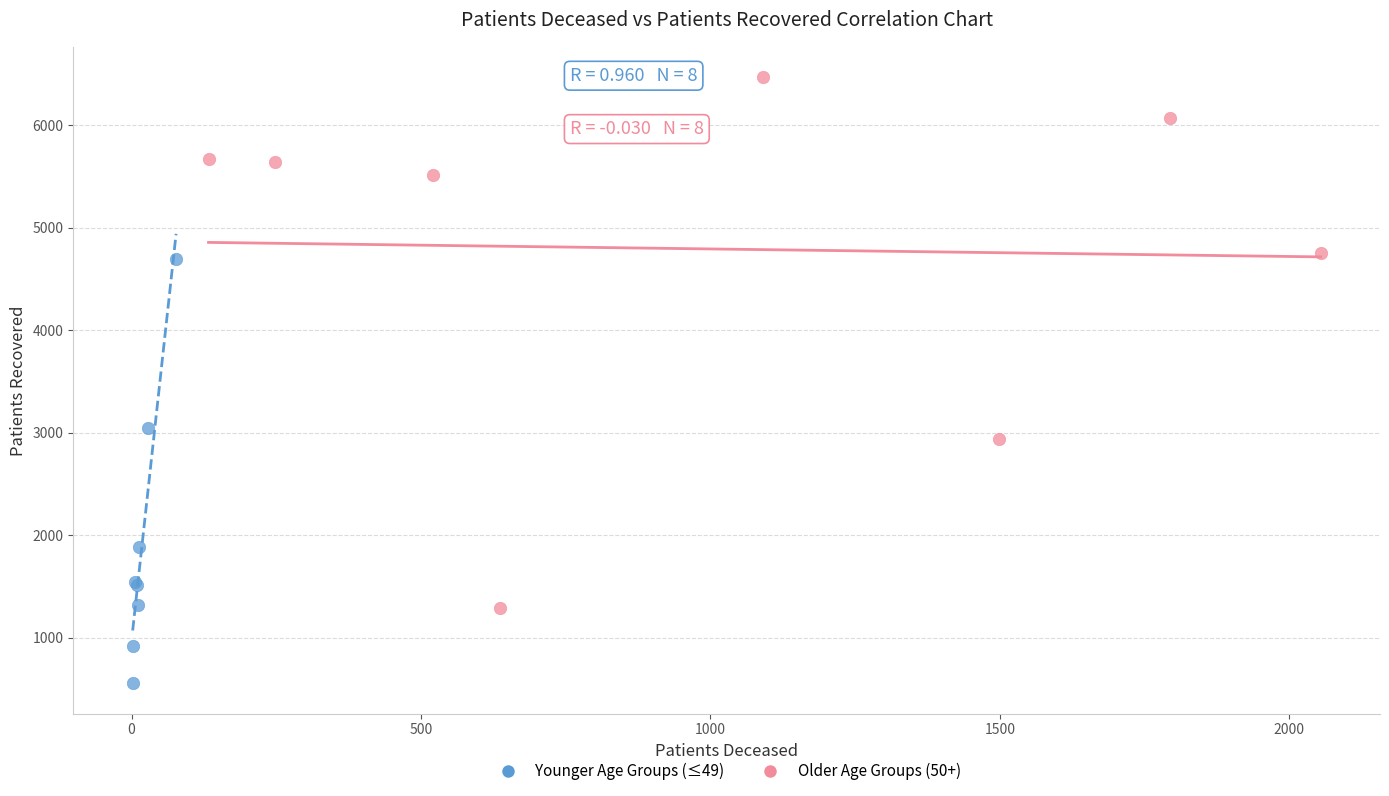

Which series reaches the minimum Y coordinate?

Younger Age Groups (≤49)